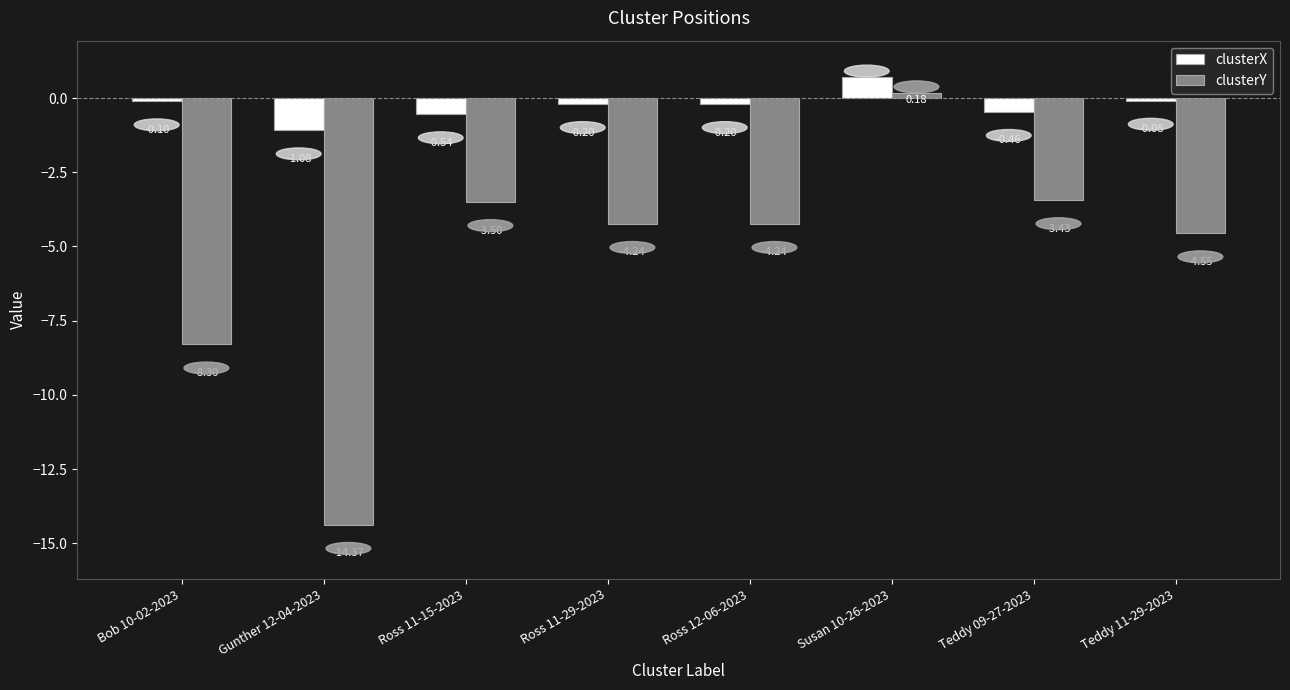

At which category is the sum across all series the highest?

Susan 10-26-2023